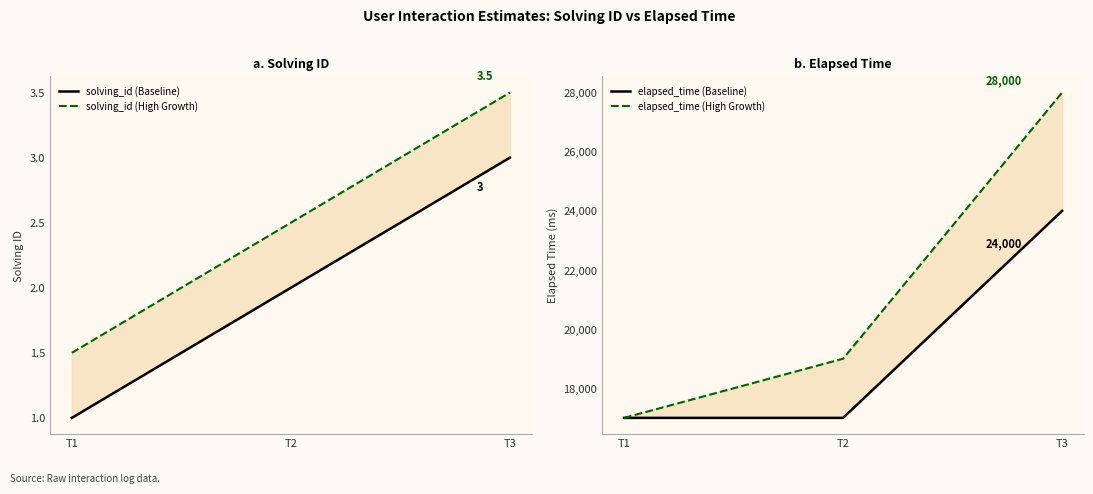

At which category is the sum across all series the highest?

T3